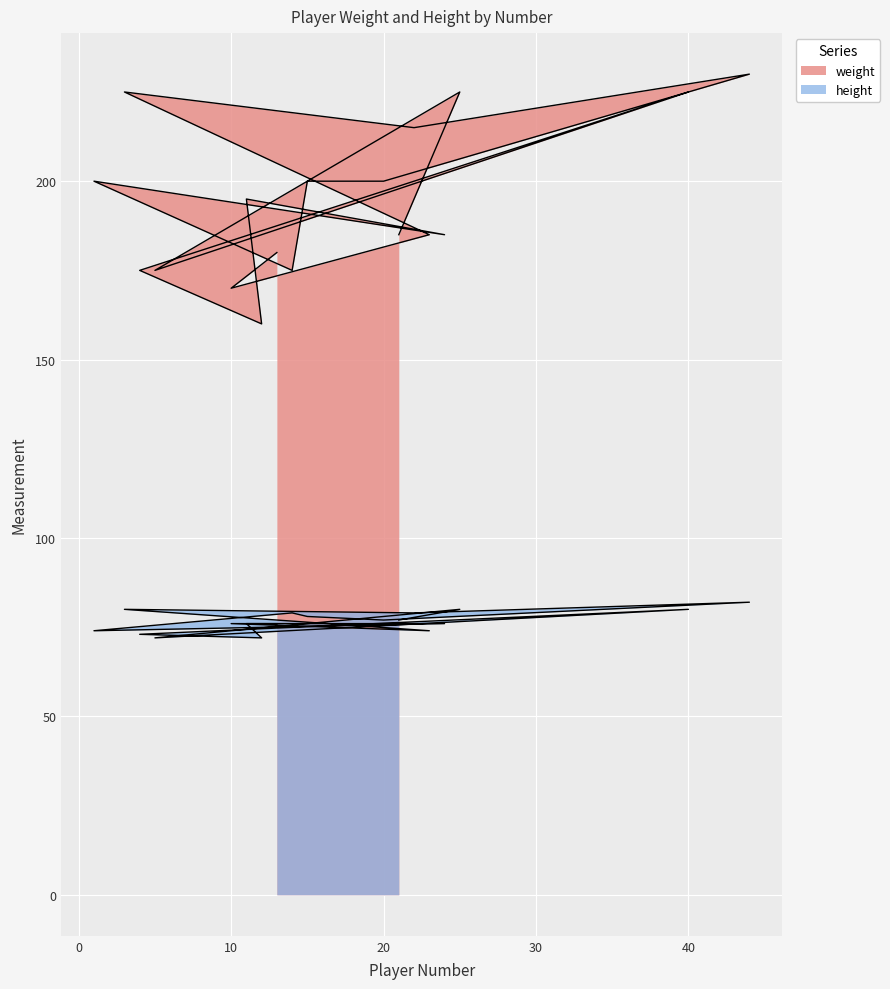

True or false: height and weight intersect in this chart.

False